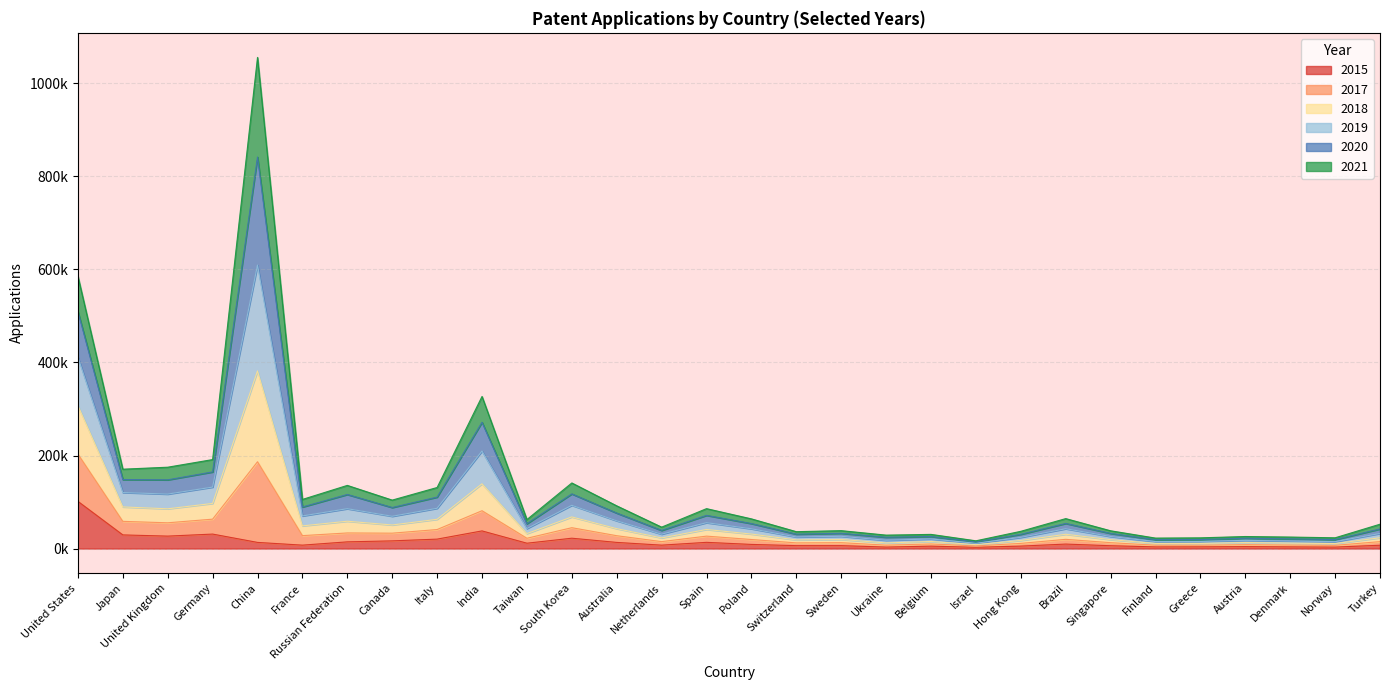

List the labels in order of 2019 value, smallest first.

Israel, Norway, Finland, Greece, Denmark, Austria, Ukraine, Belgium, Hong Kong, Switzerland, Singapore, Sweden, Netherlands, Turkey, Poland, Brazil, Taiwan, Spain, Australia, Canada, France, Russian Federation, Italy, South Korea, United Kingdom, Japan, Germany, India, United States, China